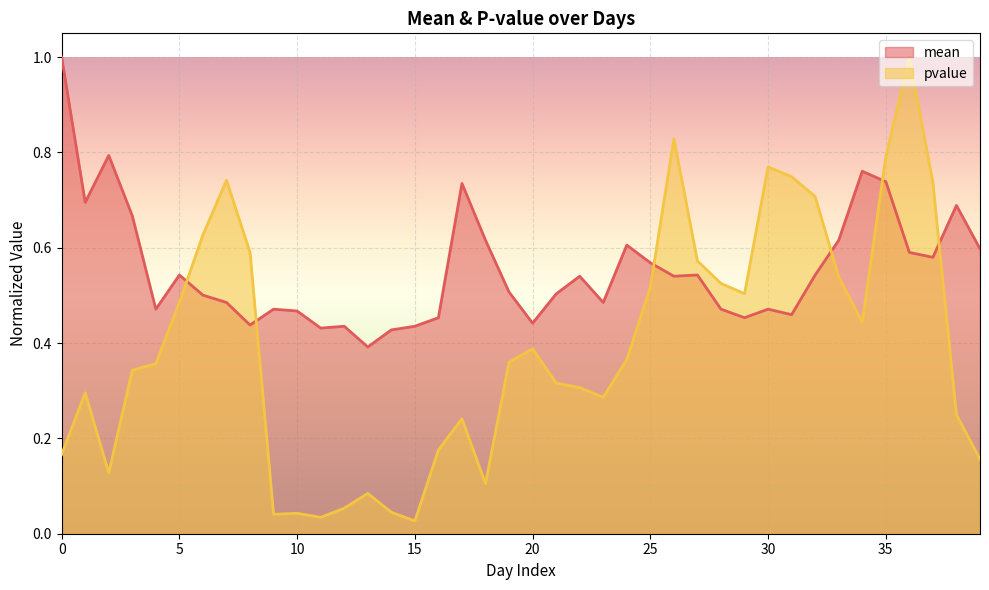

What are all the series names shown in the legend?

mean, pvalue